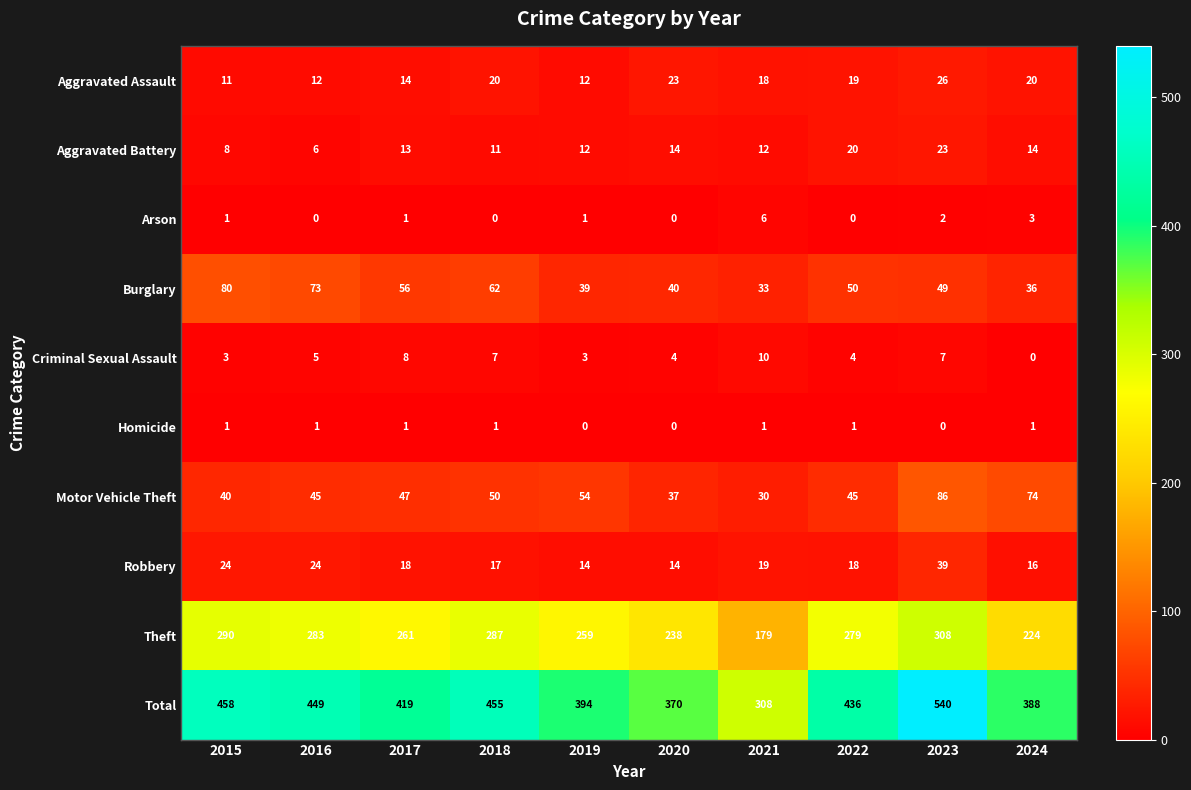

Rank the series by their maximum value, from lowest to highest.

Homicide, Arson, Criminal Sexual Assault, Aggravated Battery, Aggravated Assault, Robbery, Burglary, Motor Vehicle Theft, Theft, Total